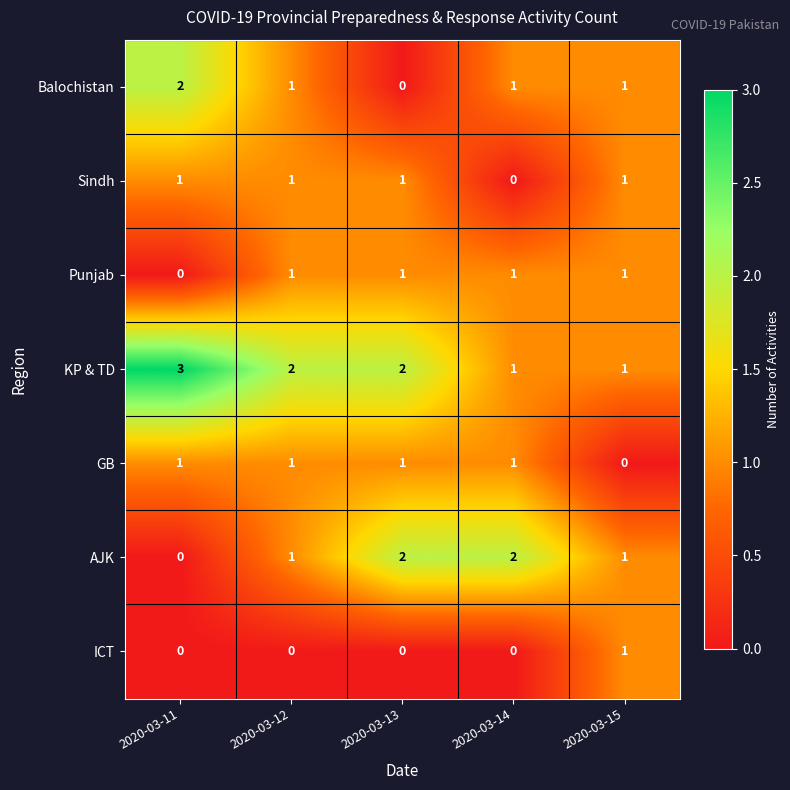

Which series has the largest total across all categories?

KP & TD